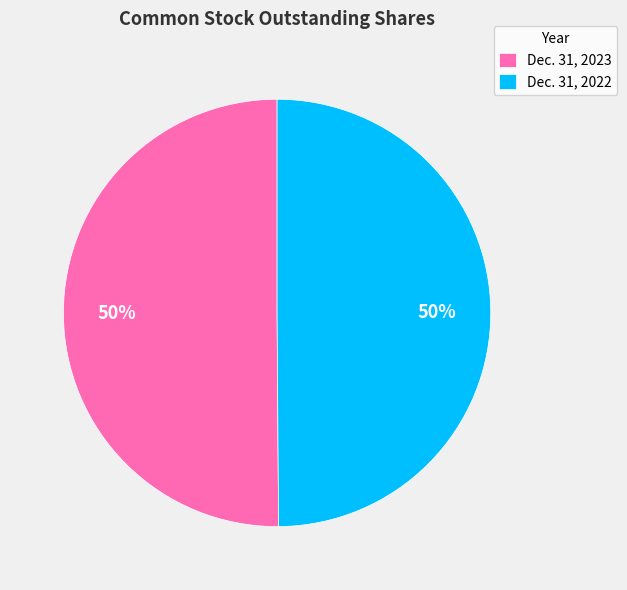

What percentage is the Dec. 31, 2022 slice, to the nearest percent?

50%